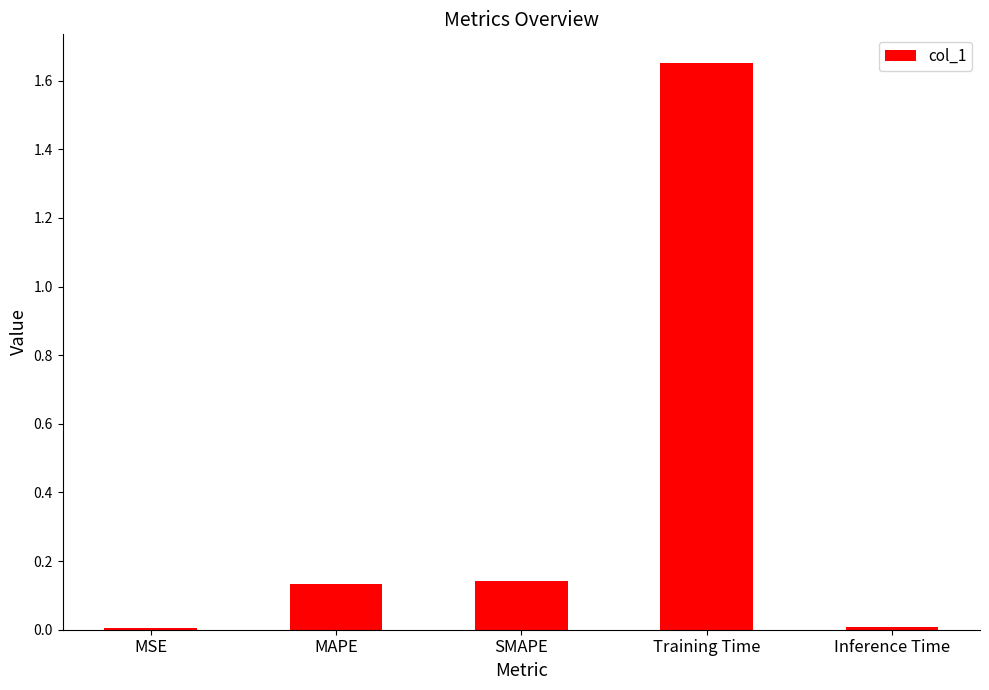

What is the difference between the maximum and minimum values?

1.6